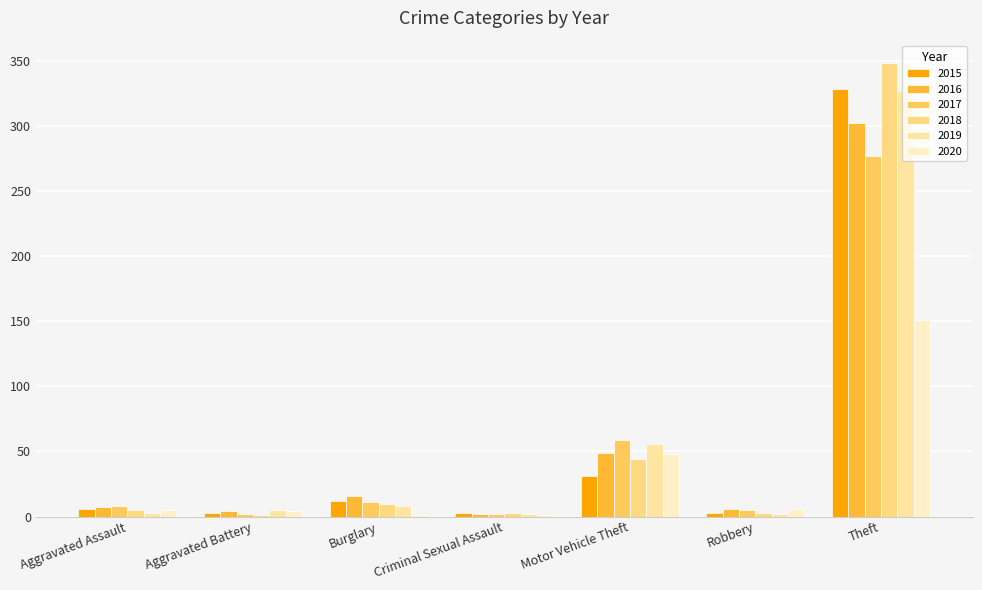

True or false: 2015 has a value of 5 at Robbery.

False